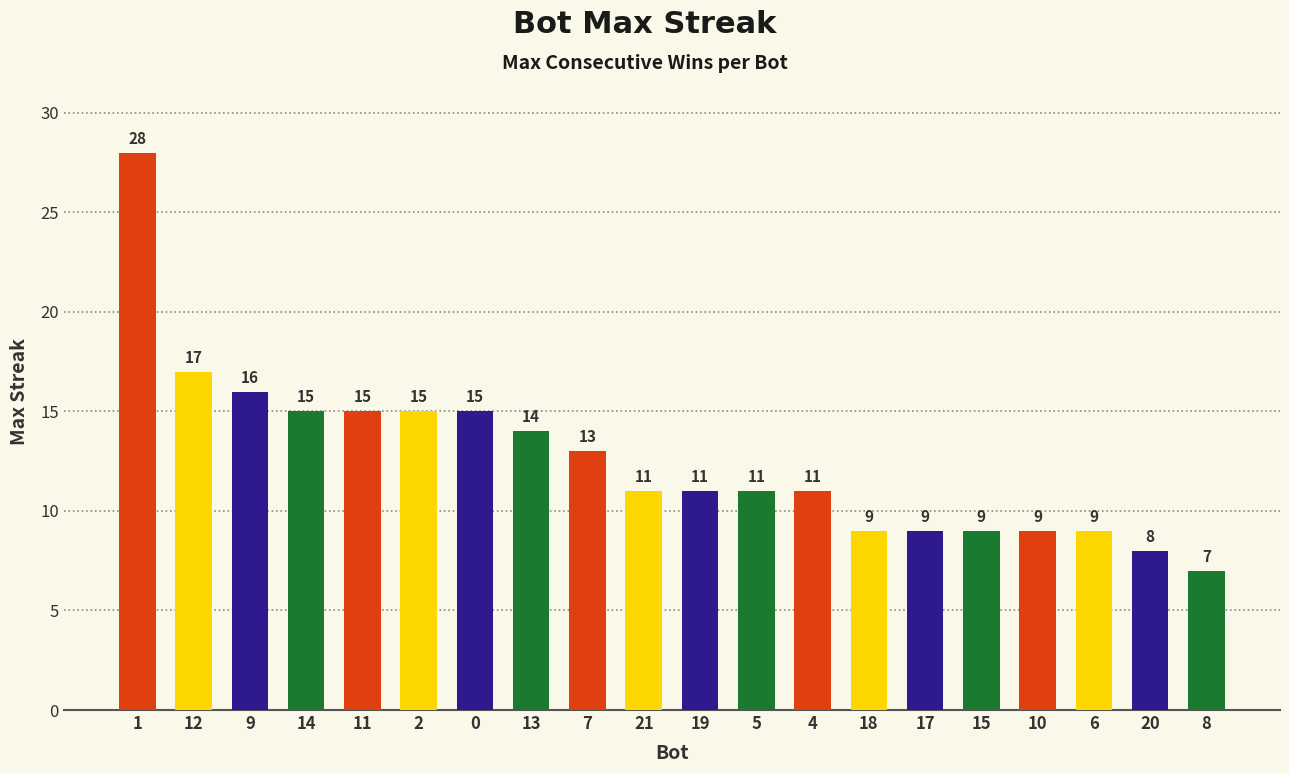

What is the change in value from 0 to 8?

-8